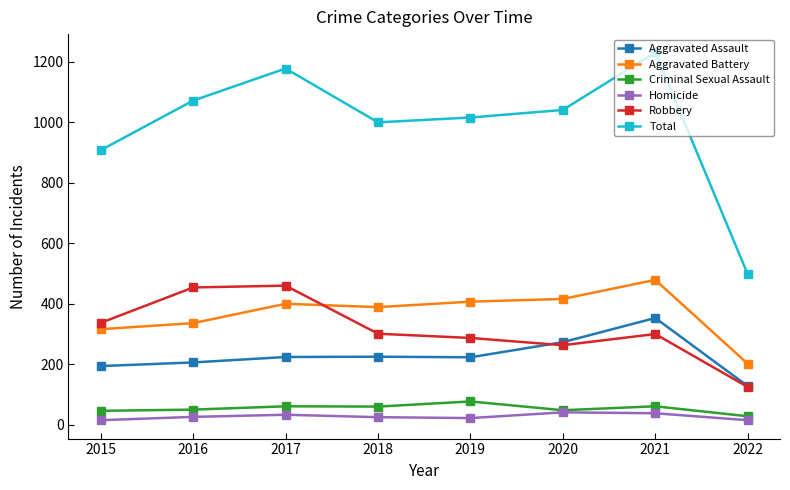

What is the difference between the second highest and minimum values in the Total series?

680